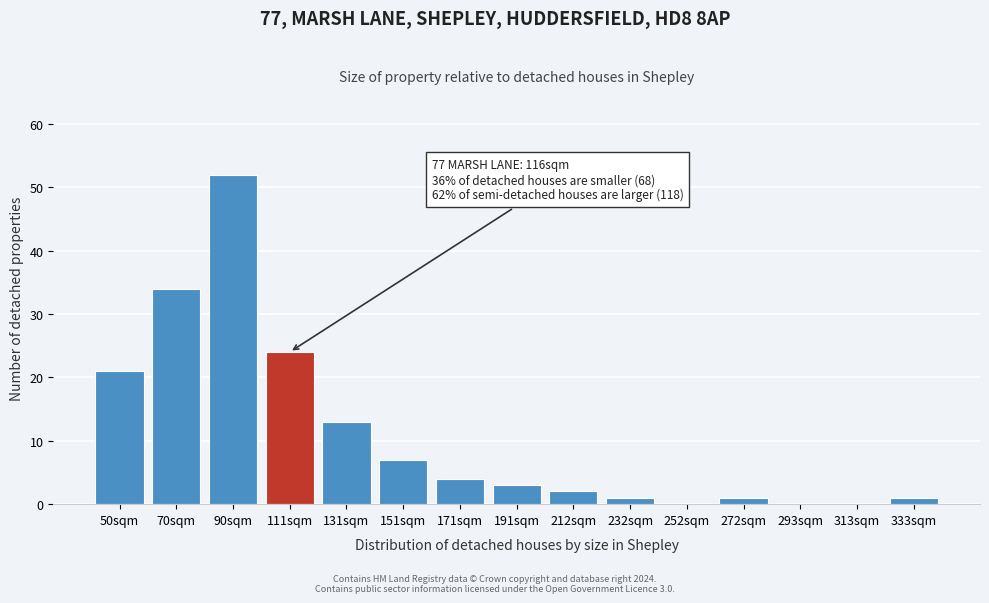

Reading left to right, transcribe all the data shown in this chart.

50sqm=21	70sqm=34	90sqm=52	111sqm=24	131sqm=13	151sqm=7	171sqm=4	191sqm=3	212sqm=2	232sqm=1	252sqm=0	272sqm=1	293sqm=0	313sqm=0	333sqm=1